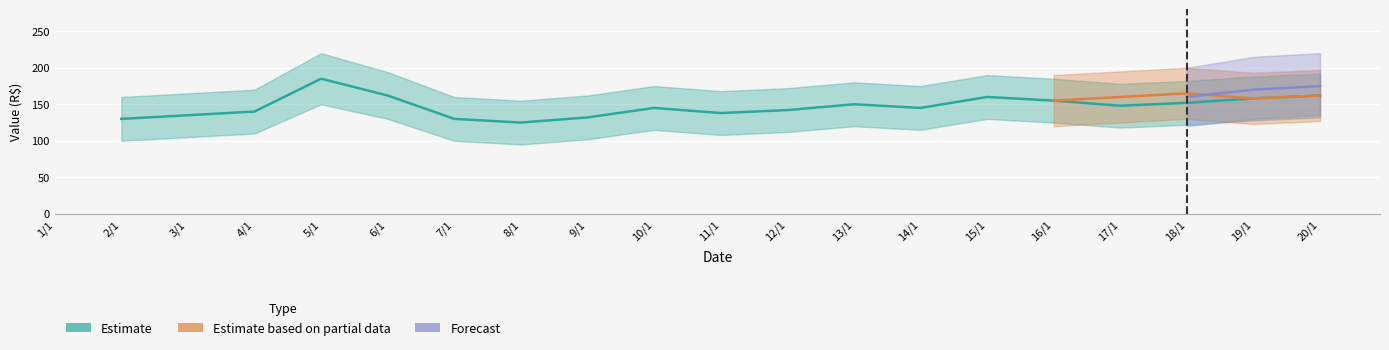

Which series has the largest total across all categories?

Estimate